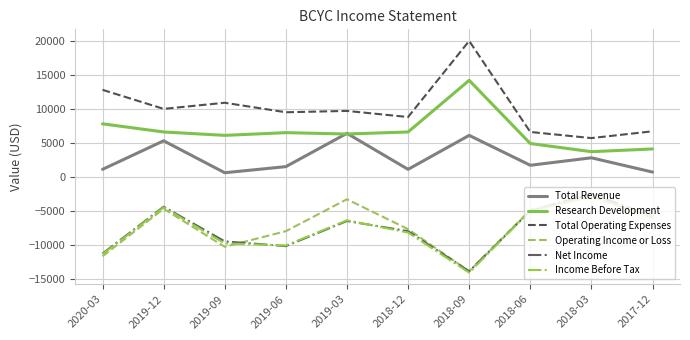

True or false: Operating Income or Loss and Total Operating Expenses intersect in this chart.

False